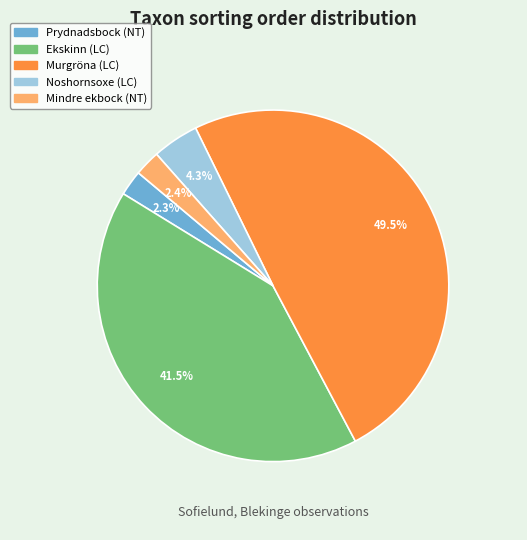

Which category has the biggest portion of the pie?

Murgröna (LC)